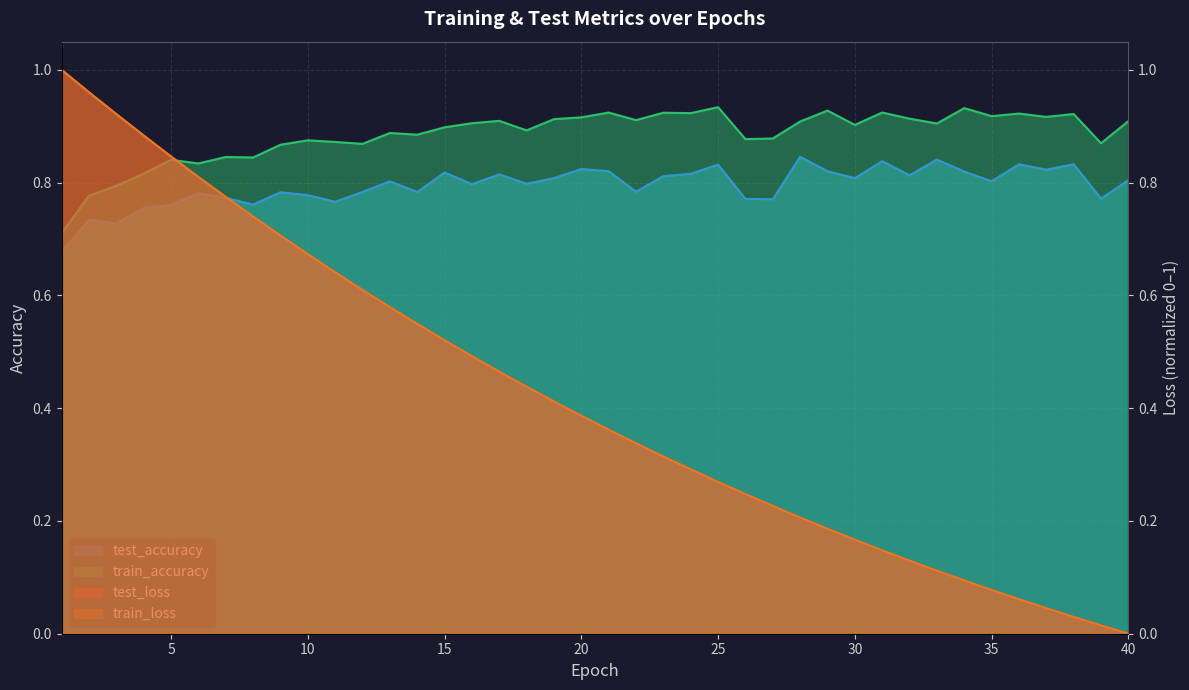

Count the train_accuracy values in the range 0 to 1.

40